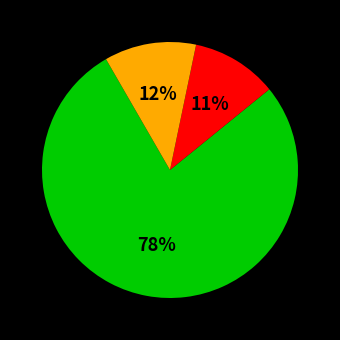

To the nearest percent, what is the average slice percentage?

33%